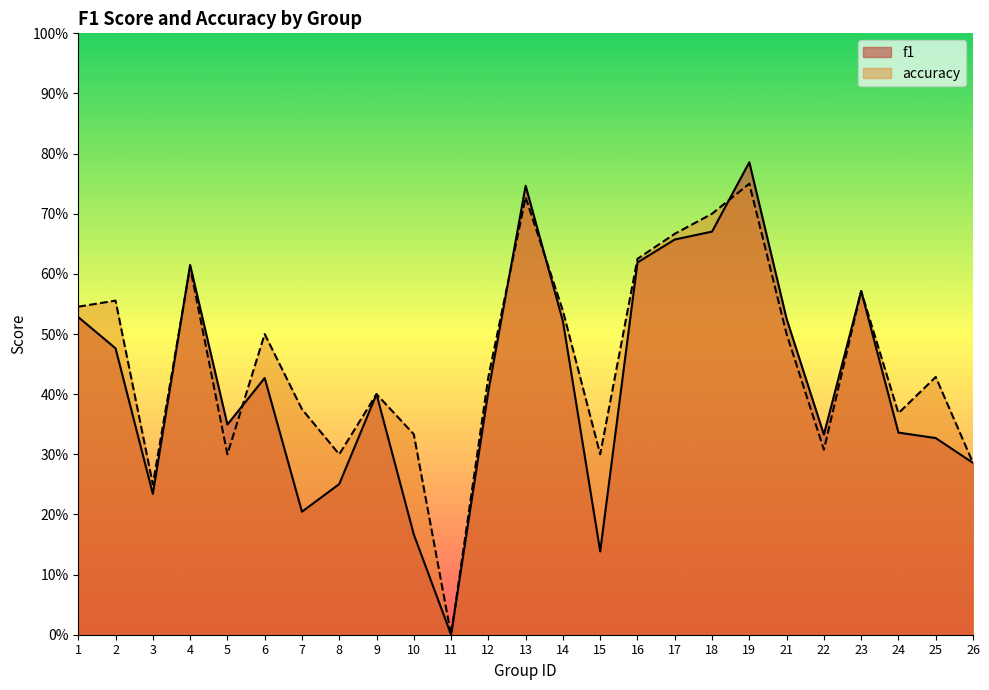

What is the difference between the maximum and second lowest values in the accuracy series?

0.5